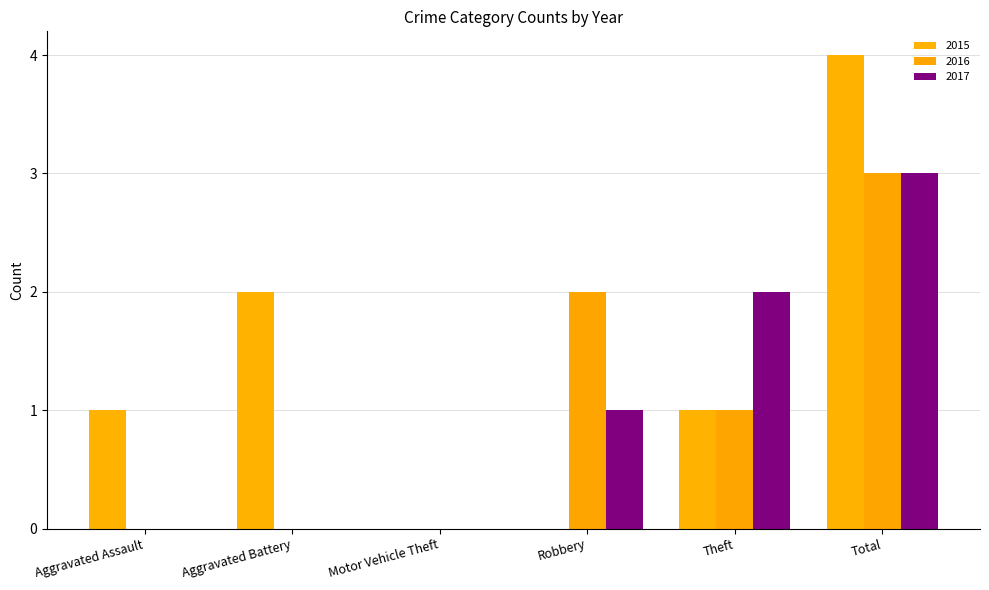

Which has a higher value, Aggravated Assault or Total?

Total